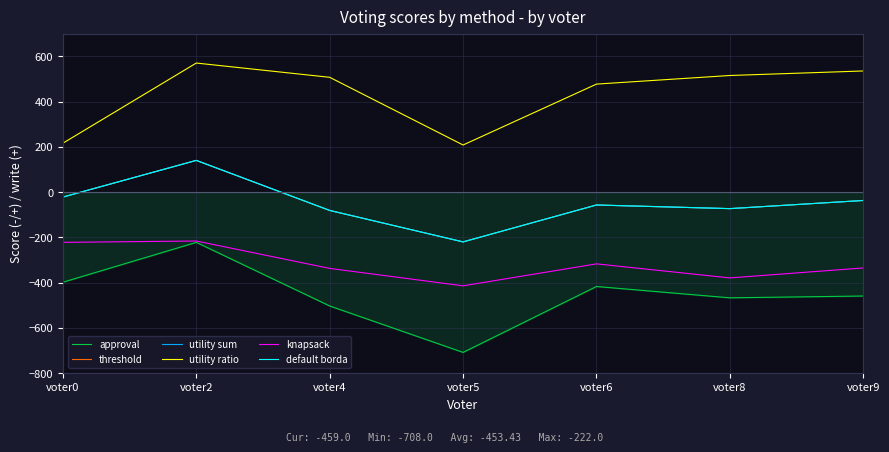

What is the difference between the maximum and minimum values in the approval series?

486